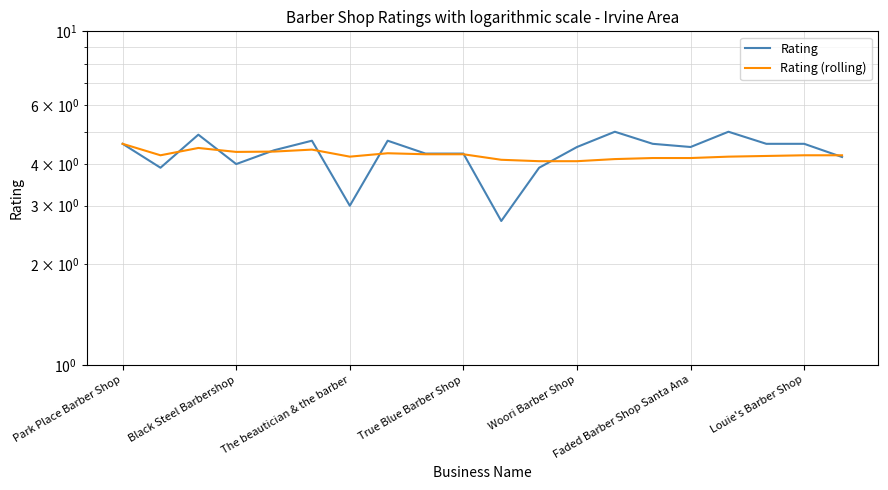

How many lines are shown in the chart?

2